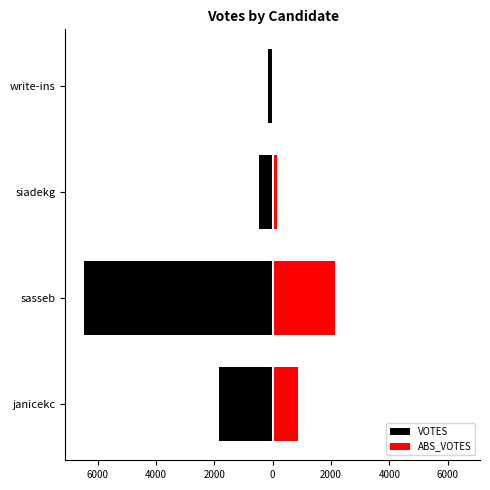

What are all the series names shown in the legend?

VOTES, ABS_VOTES